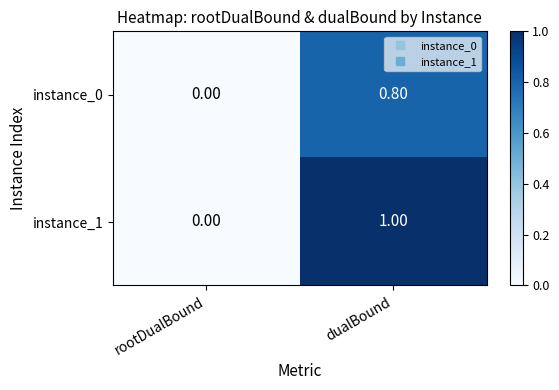

What is the average value of the instance_0 series?

0.4